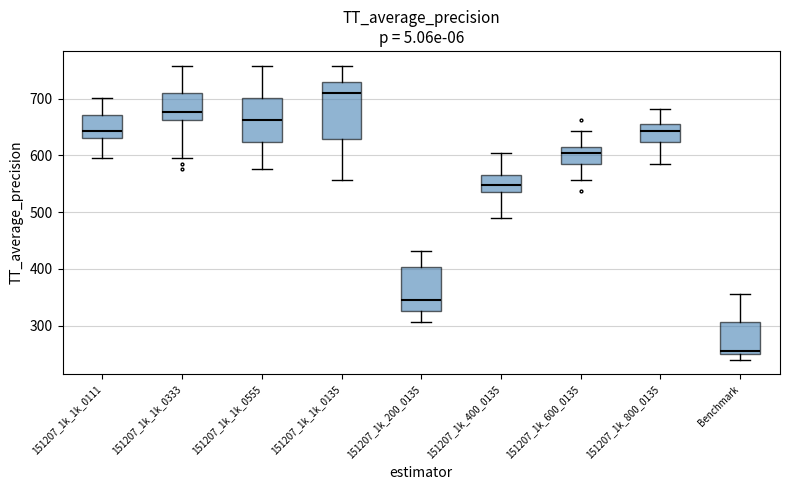

Reading left to right, transcribe this box plot: for each box, give where its median line is, the range the box spans, and where its two whiskers end, as read against the y-axis. The values are not printed on the chart, so give them approximately, as read against the axis.

151207_1k_1k_0111: median 640, box 630 to 670, whiskers 600 to 700
151207_1k_1k_0333: median 680, box 660 to 710, whiskers 600 to 760
151207_1k_1k_0555: median 660, box 620 to 700, whiskers 580 to 760
151207_1k_1k_0135: median 710, box 630 to 730, whiskers 560 to 760
151207_1k_200_0135: median 350, box 330 to 400, whiskers 310 to 430
151207_1k_400_0135: median 550, box 540 to 570, whiskers 490 to 600
151207_1k_600_0135: median 600, box 590 to 610, whiskers 560 to 640
151207_1k_800_0135: median 640, box 620 to 660, whiskers 590 to 680
Benchmark: median 250 (just above the box's lower edge), box 250 to 310, whiskers 240 to 360